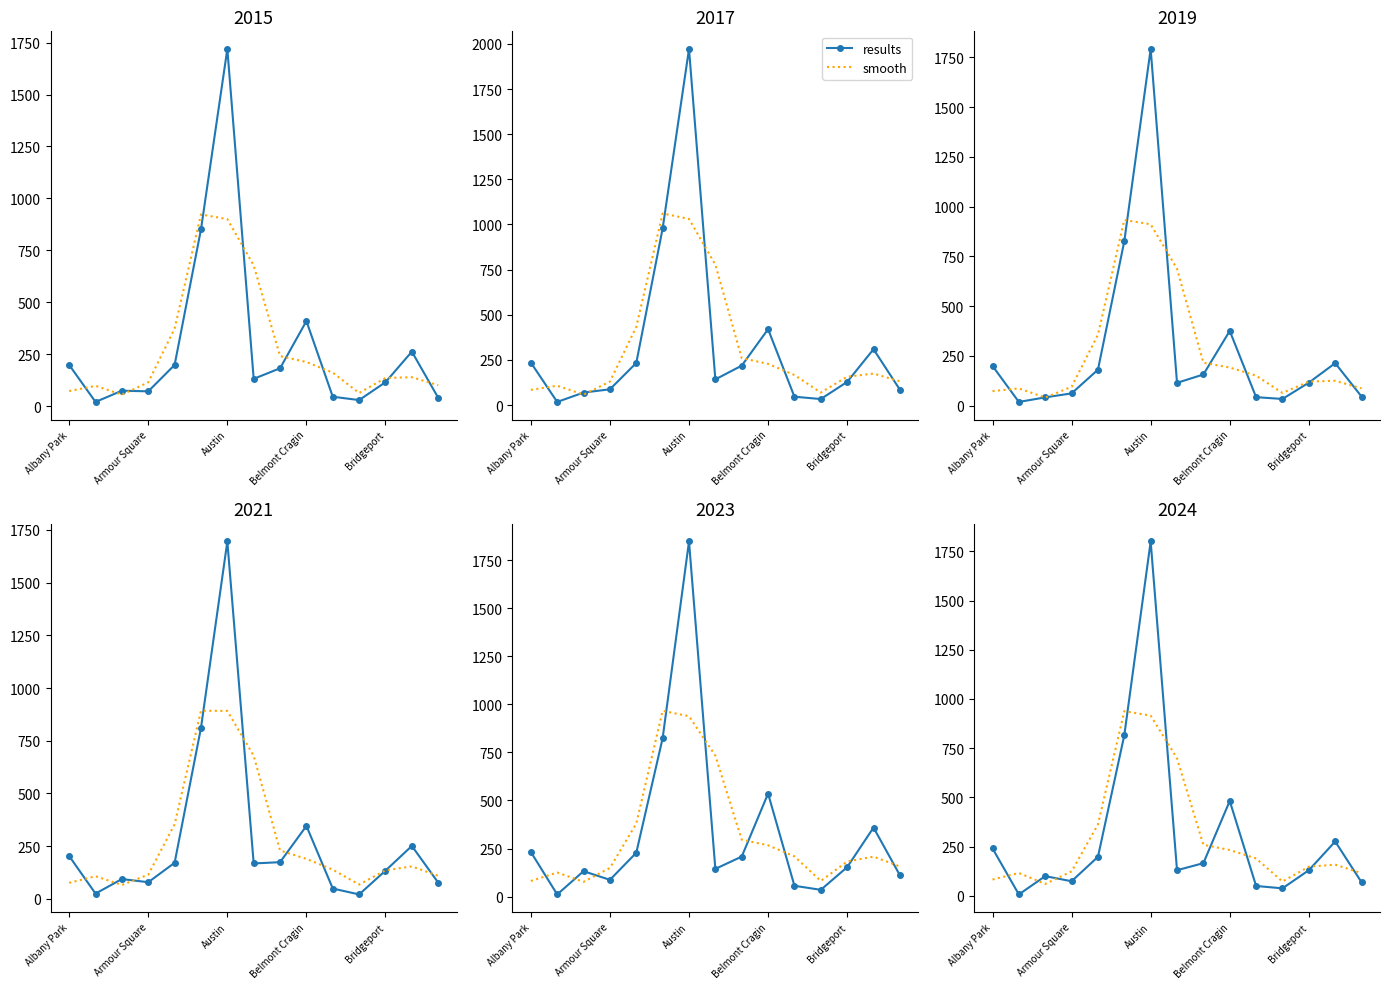

What is the sum of all results values?

4577.0